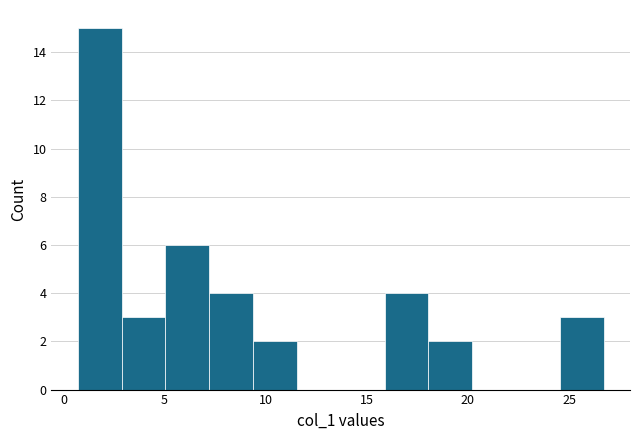

Over which range of the x-axis is the bar tallest?

0.5 to 3.0